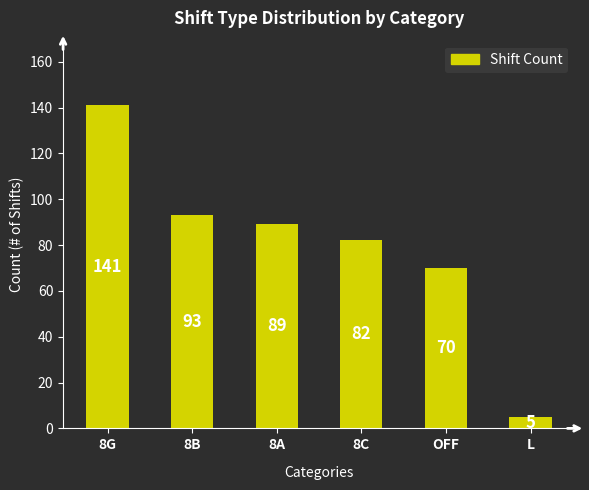

Rank the categories by value from lowest to highest.

L, OFF, 8C, 8A, 8B, 8G